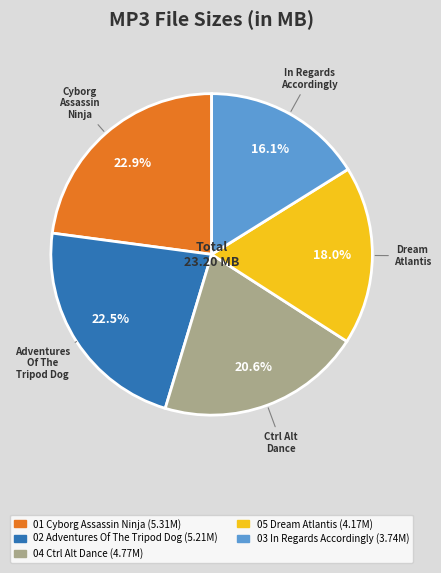

Is there a majority slice in this chart?

No